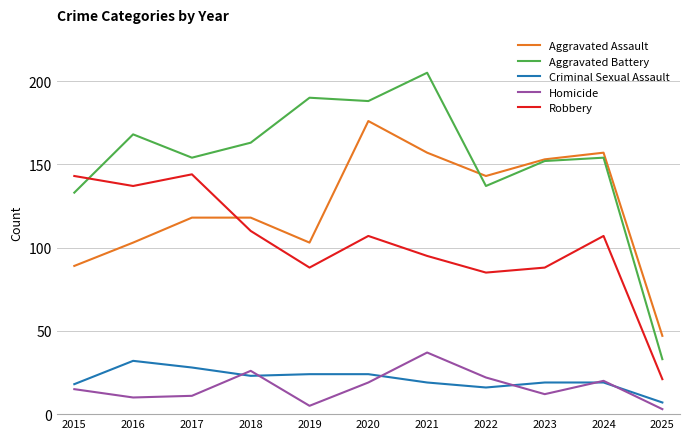

At which label does Aggravated Assault reach its minimum?

2025